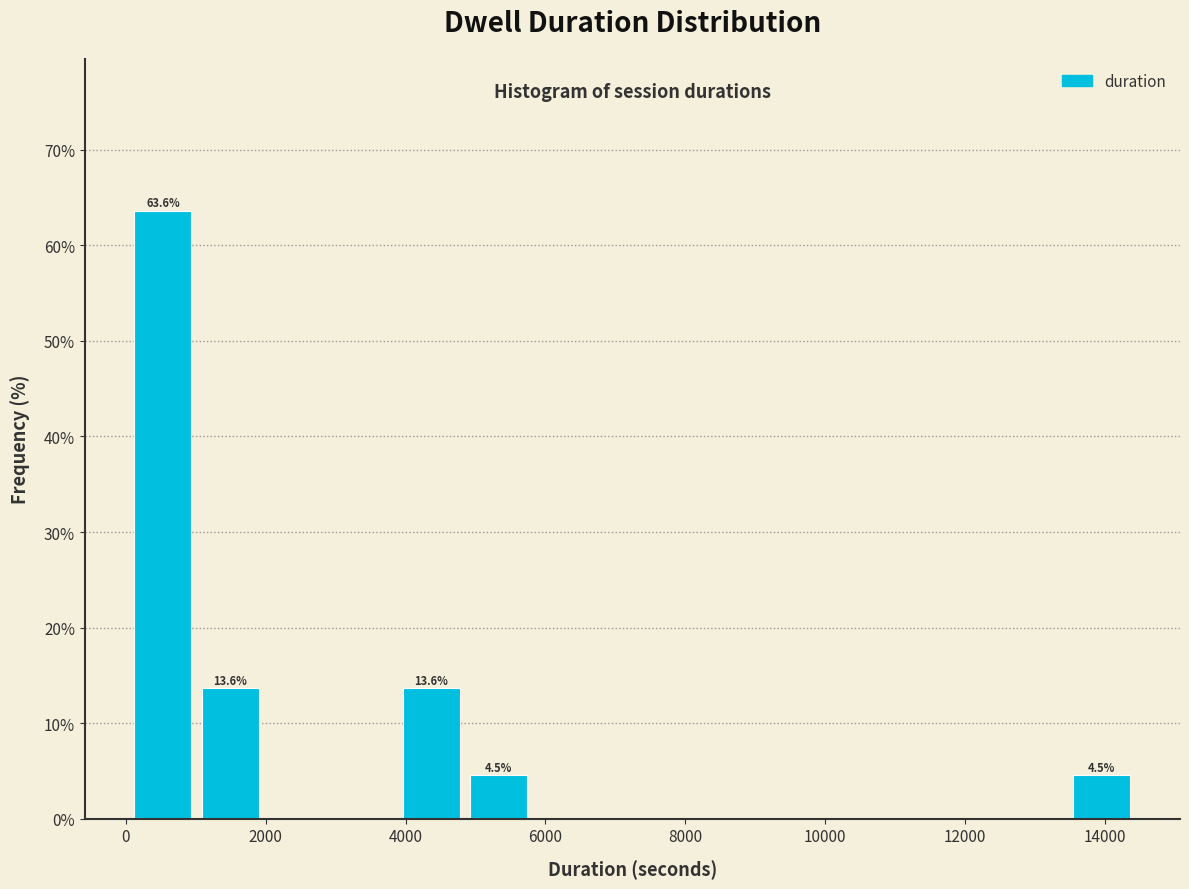

Which range on the x-axis has the tallest bar?

0 to 1000